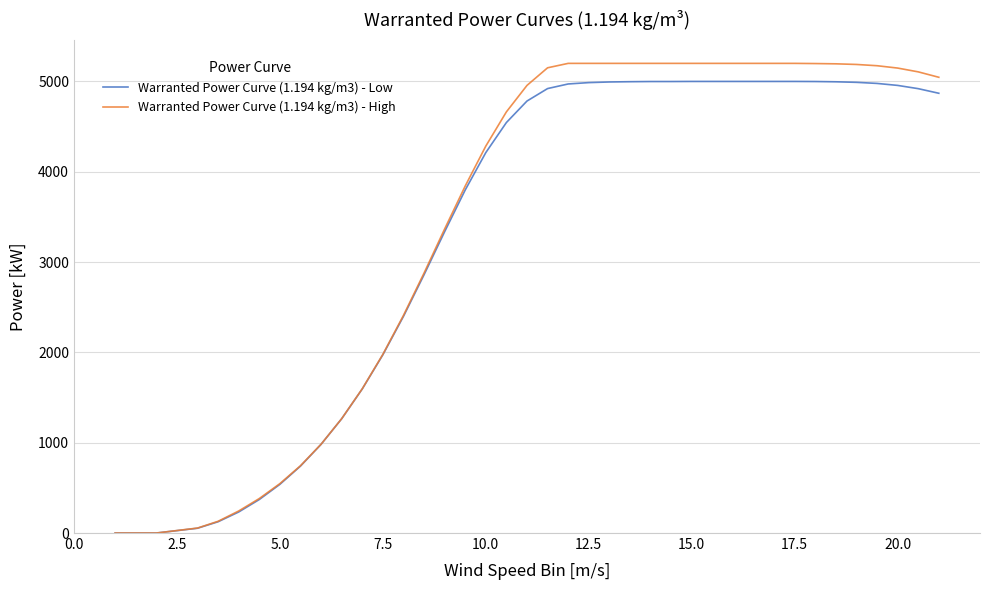

What is the greatest value displayed?

5200